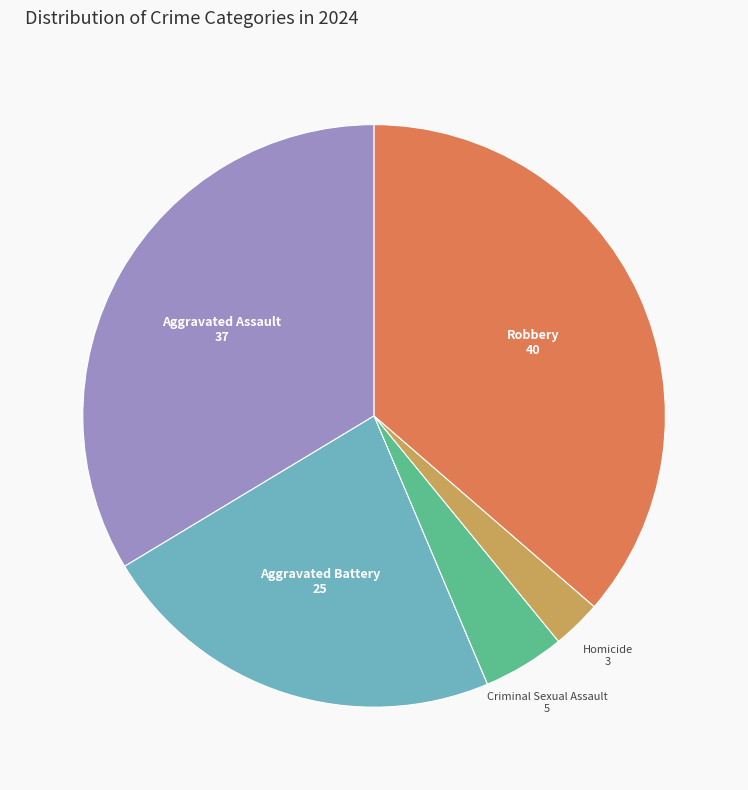

Is there any slice that represents more than half of the pie?

No